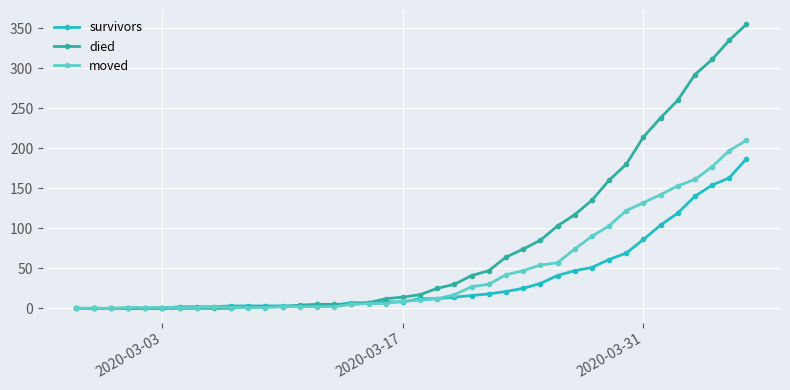

What is the difference between the second highest and minimum values in the moved series?

197